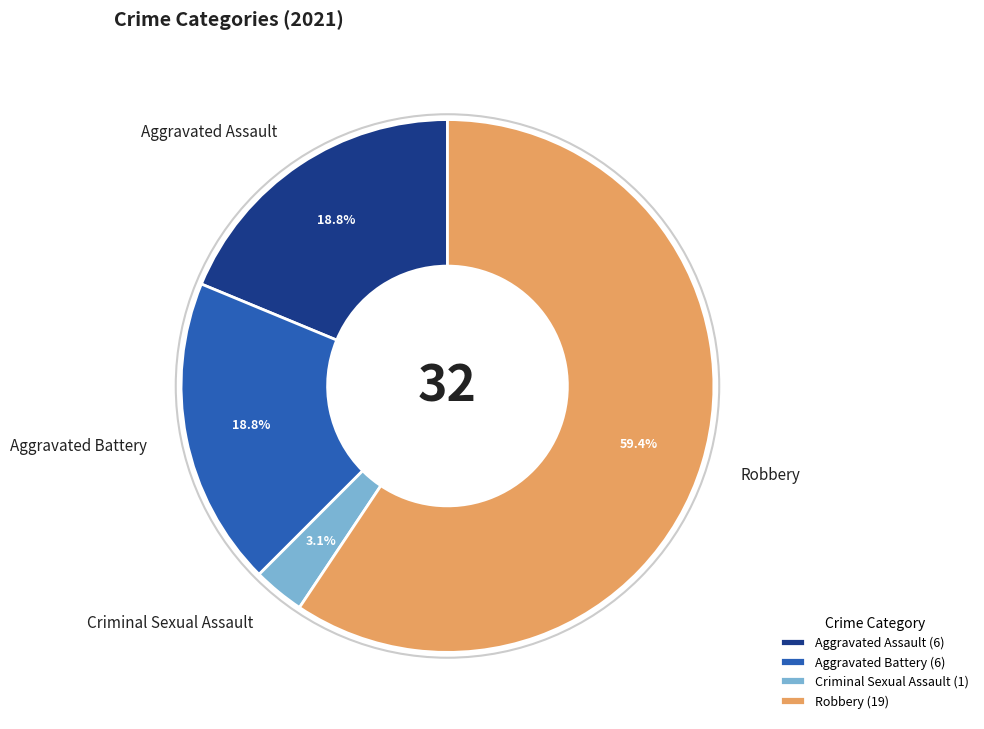

Which has a higher value, Aggravated Assault or Criminal Sexual Assault?

Aggravated Assault